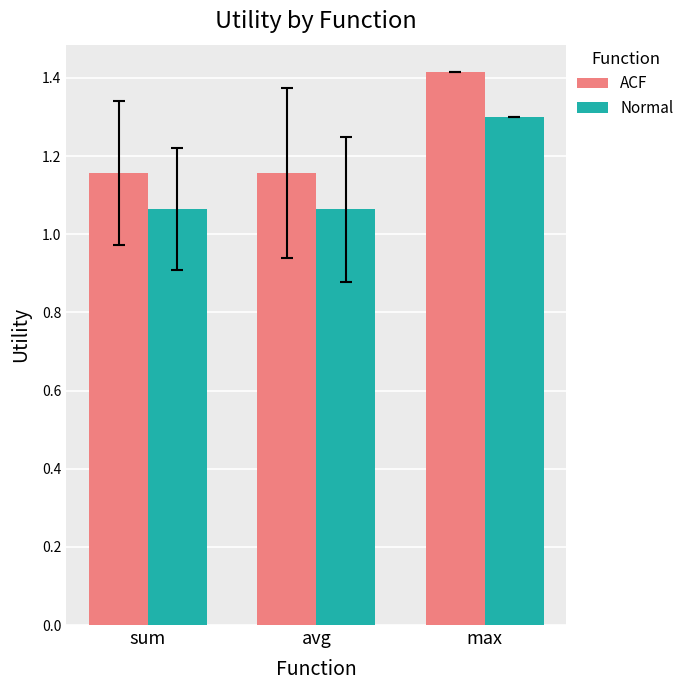

Between sum and max, which series saw the biggest shift?

ACF